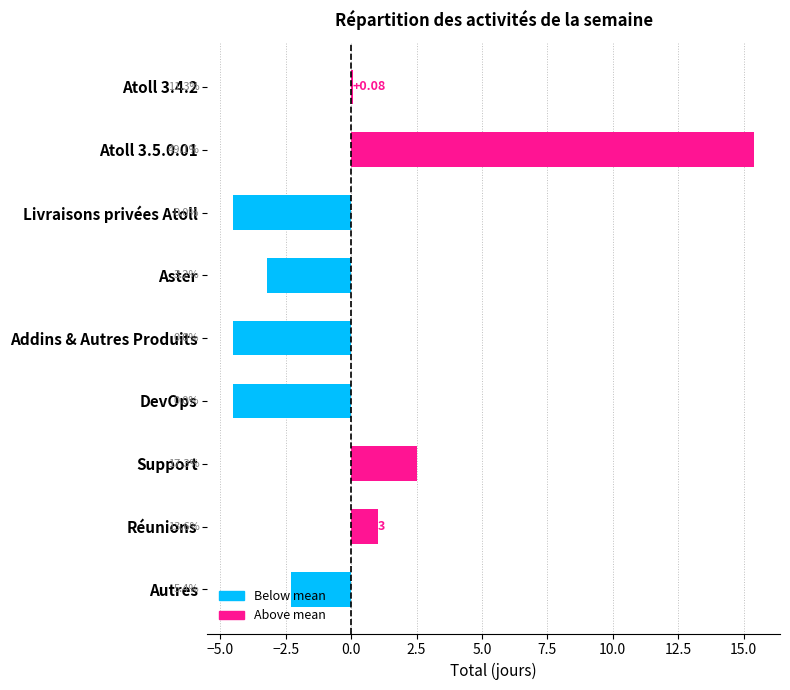

What is the sum of the values at Support and Livraisons privées Atoll?

-2.0